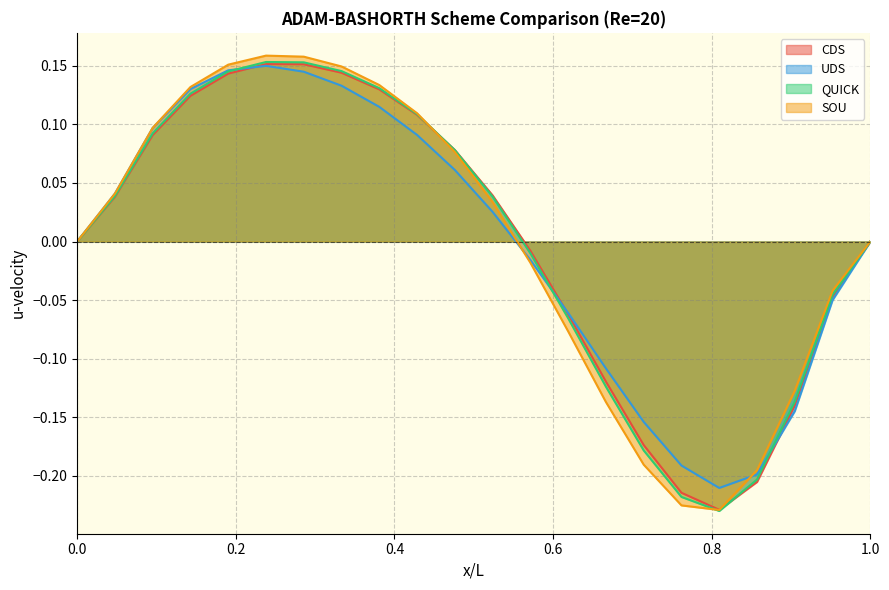

Rank the categories by CDS value from lowest to highest.

0.80952380952381, 0.761904761904762, 0.857142857142857, 0.714285714285714, 0.904761904761905, 0.666666666666667, 0.619047619047619, 0.952380952380952, 0.571428571428571, 0, 1, 0.0476190476190476, 0.523809523809524, 0.476190476190476, 0.0952380952380952, 0.428571428571429, 0.142857142857143, 0.380952380952381, 0.19047619047619, 0.333333333333333, 0.285714285714286, 0.238095238095238